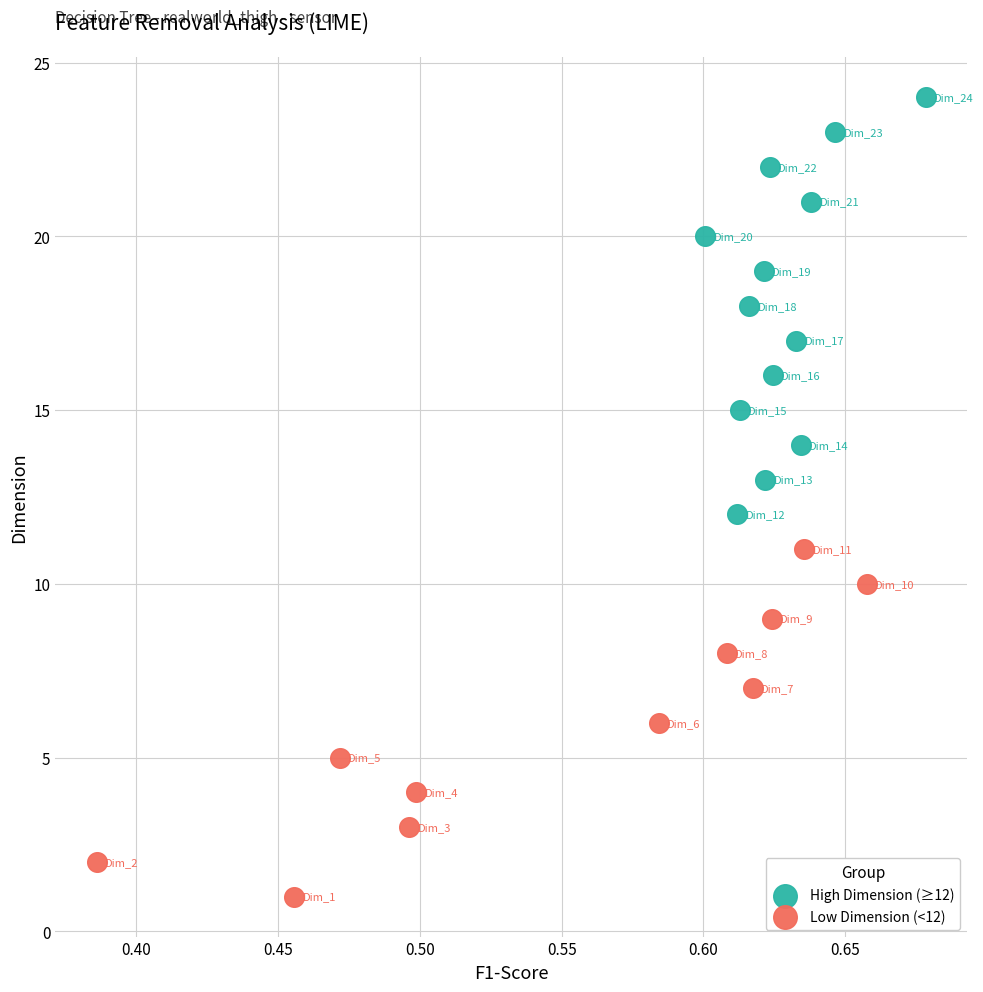

What are all the series names shown in the legend?

High Dimension (≥12), Low Dimension (<12)